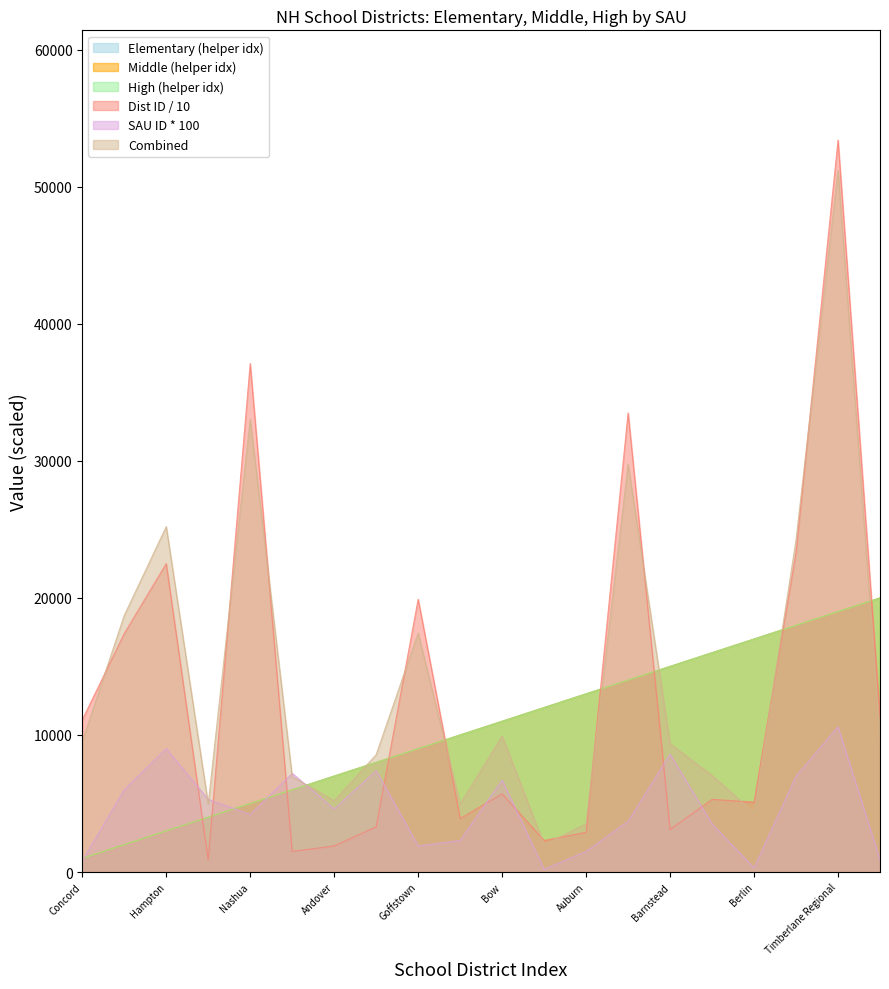

Where does the Elementary Schools series first go above 11000?

Ashland